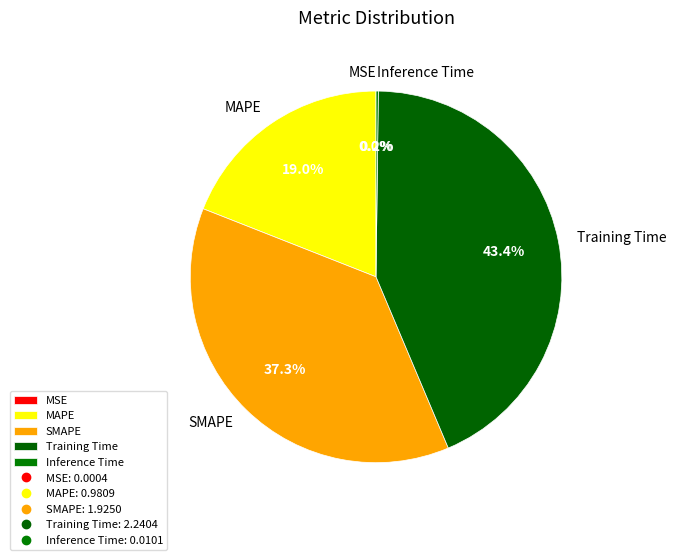

Is SMAPE the majority of the pie?

No